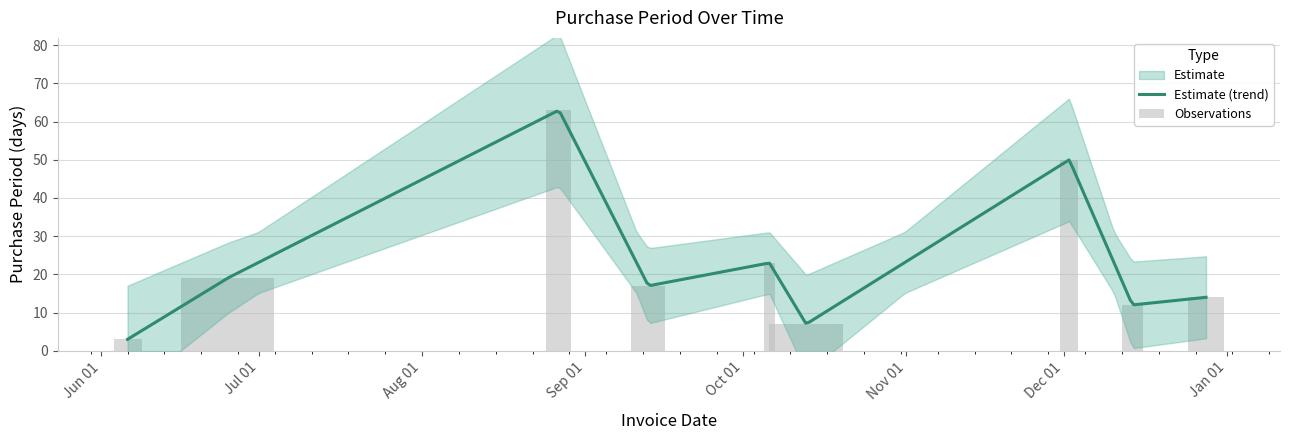

What is the label of the 9th bar from the left?

2016-12-28